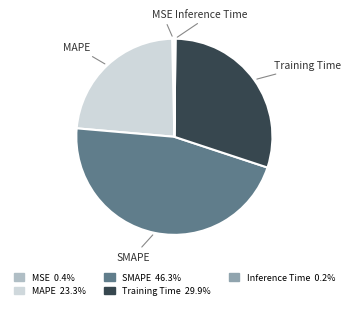

Is it true that MAPE is 23% of the pie?

True